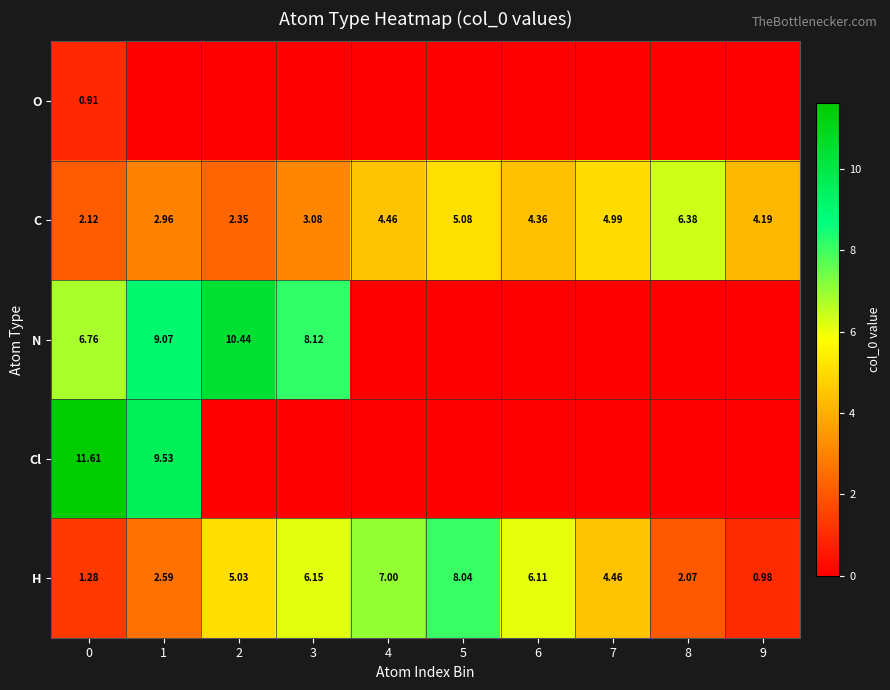

What is the spread (max minus min) of values at 9?

4.2